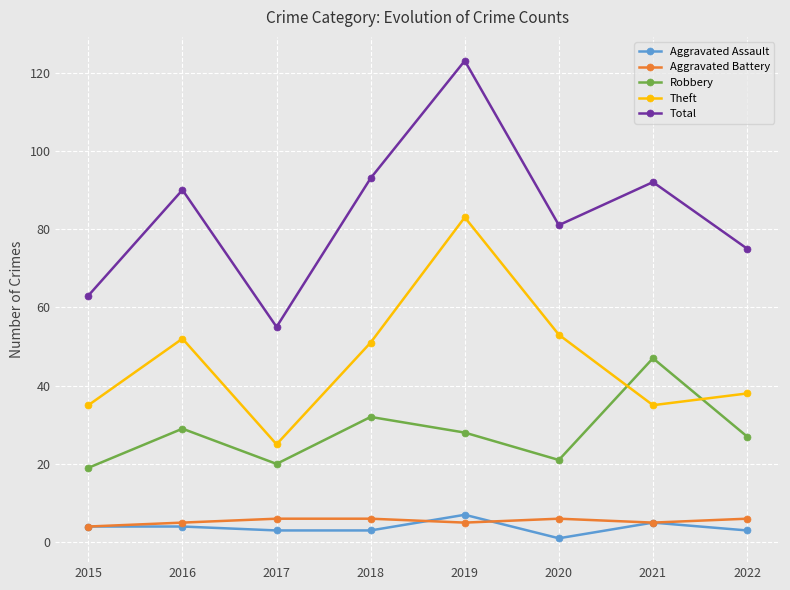

Is the value of Robbery at 2016 greater than the value of Aggravated Assault at 2021?

Yes